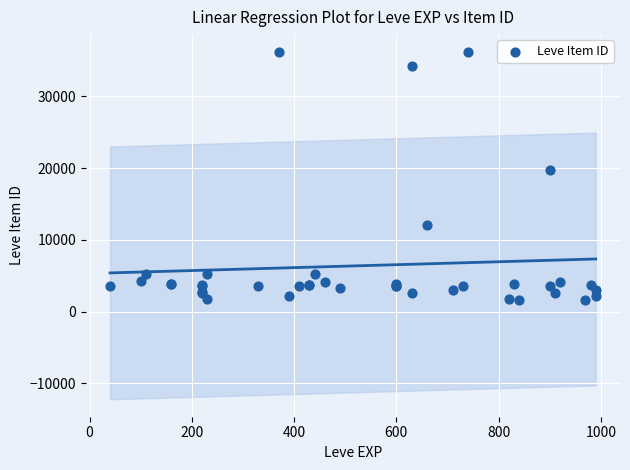

What Y value in the scatter plot is closest to 18967?

19744